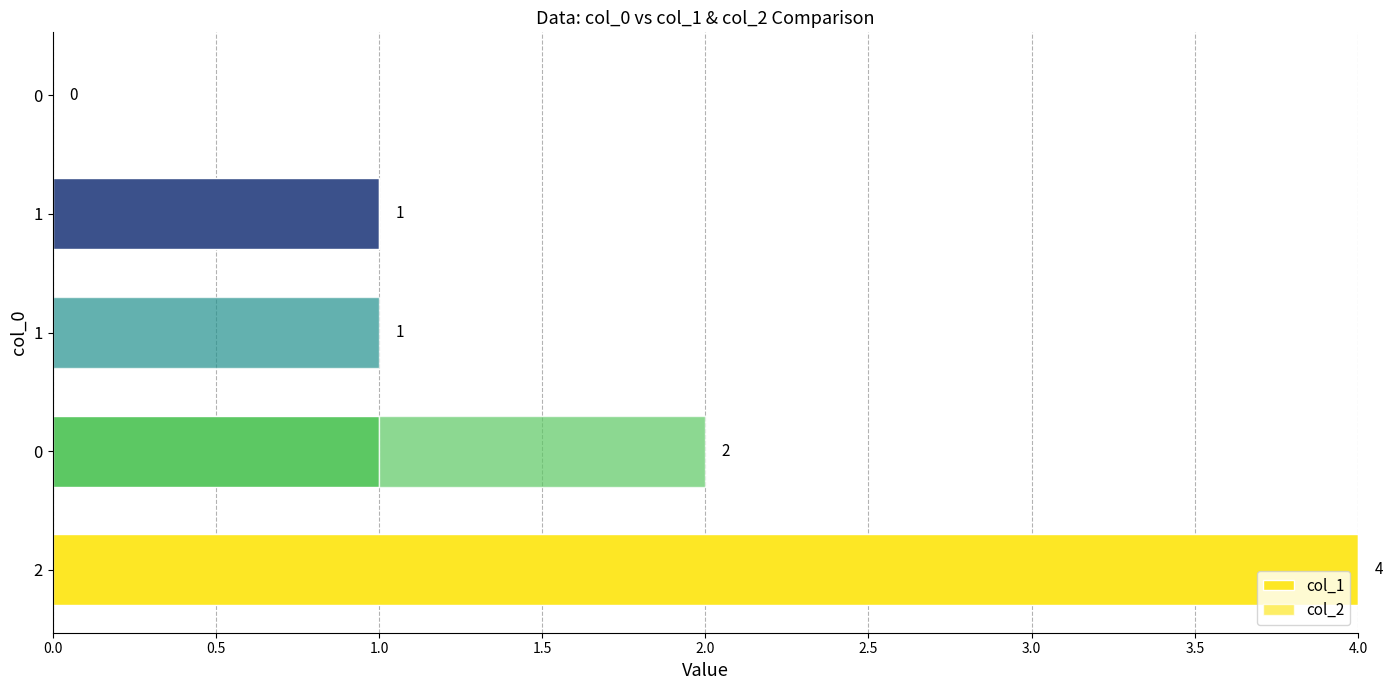

How many distinct data groups are displayed?

2